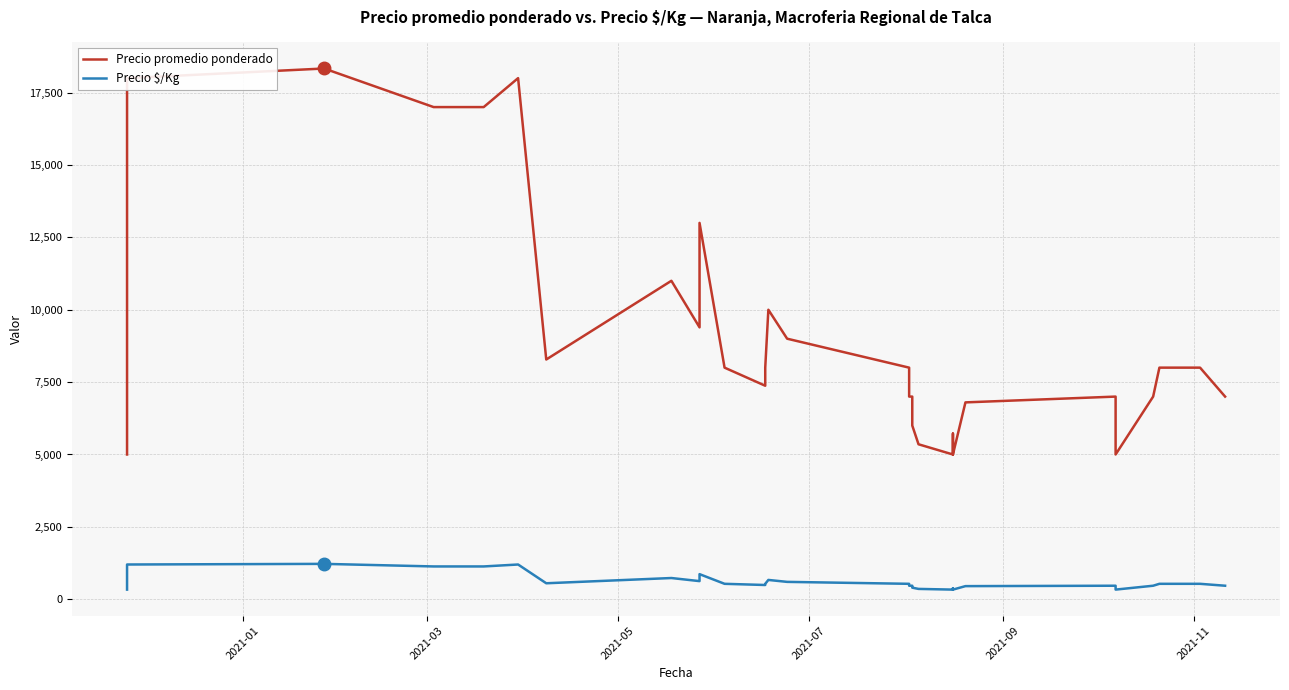

True or false: Precio $/Kg and Precio promedio ponderado intersect in this chart.

False